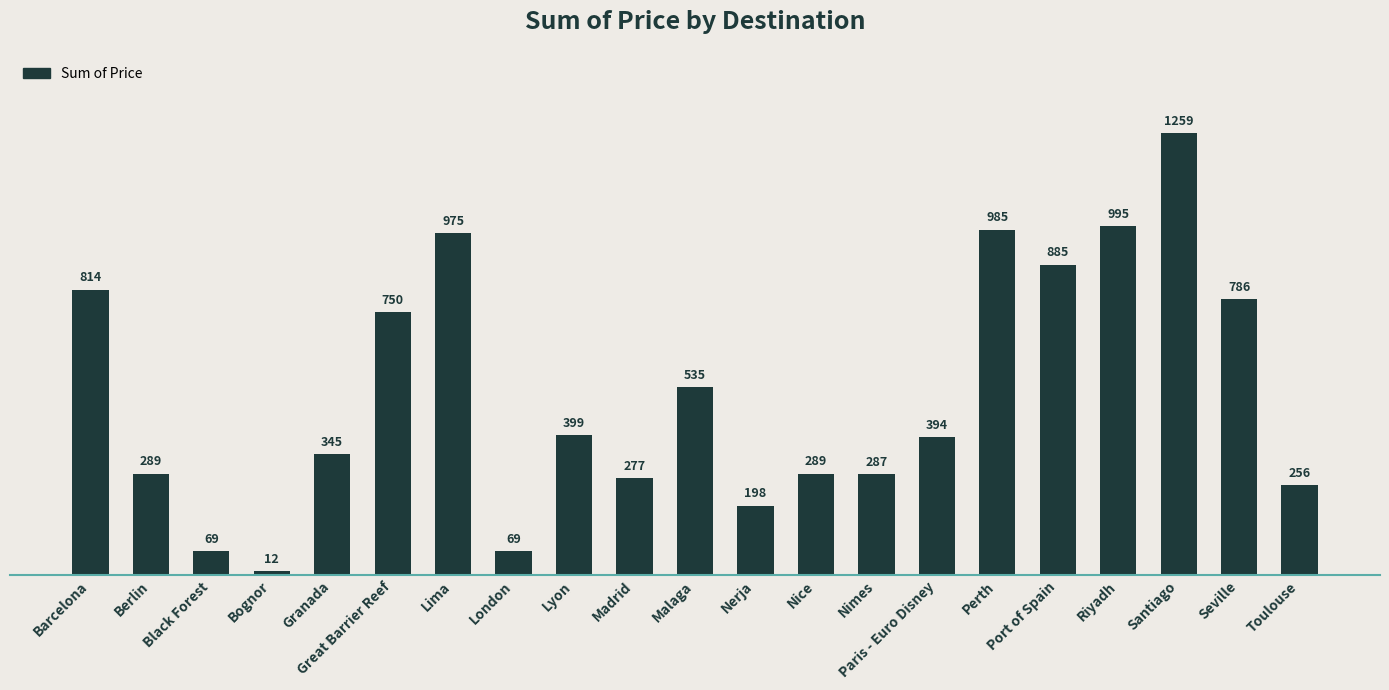

What is the label of the 7th bar from the left?

Lima